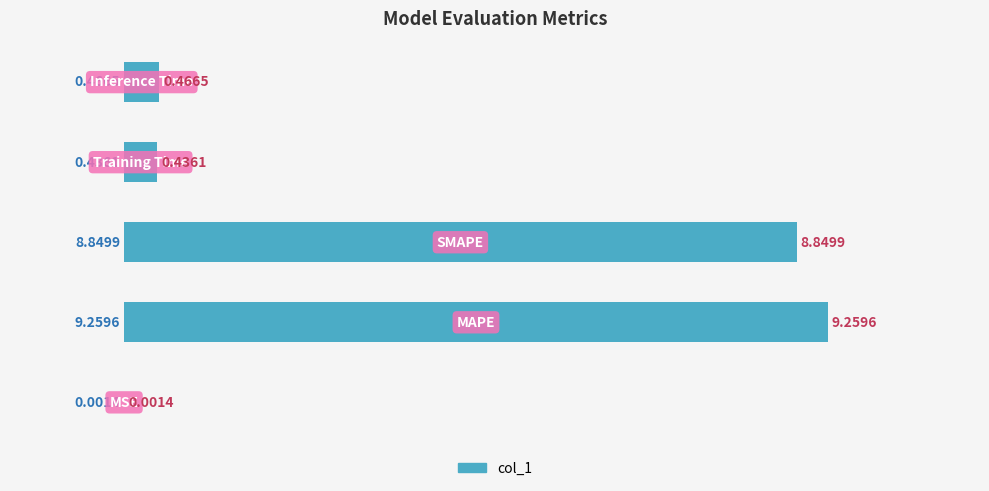

What is the sum of all values?

19.0